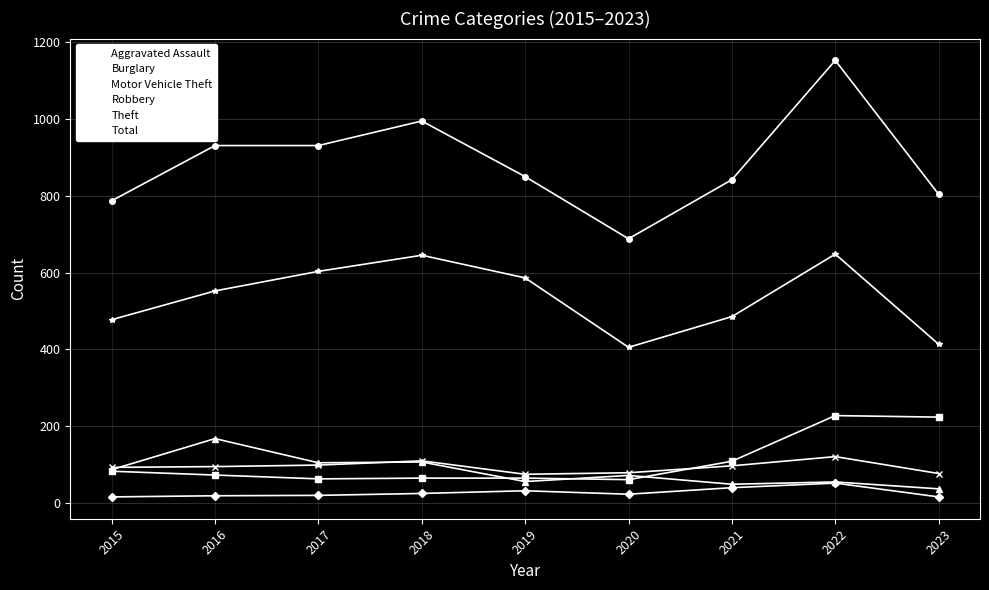

At which label does Aggravated Assault first exceed 22?

2018